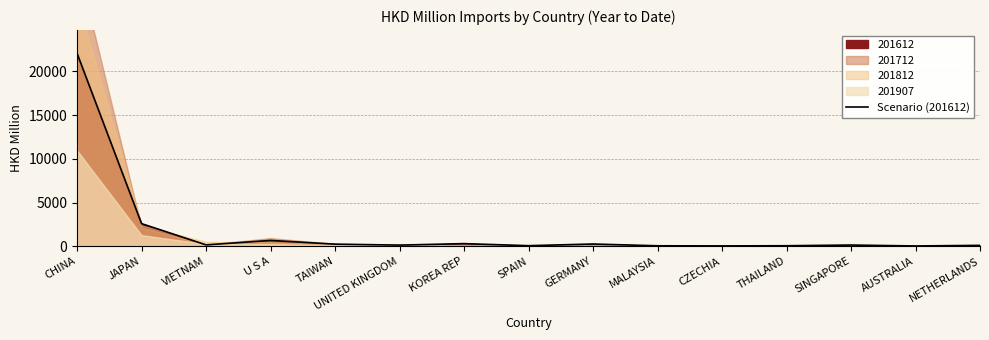

Which label corresponds to the smallest value in the chart?

AUSTRALIA